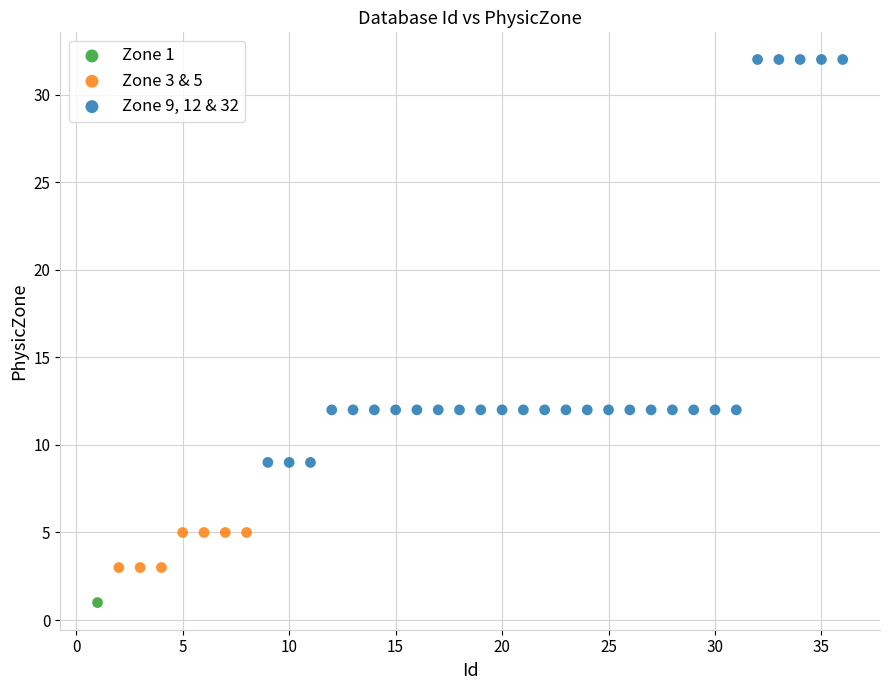

What are all the series names shown in the legend?

Zone 1, Zone 3 & 5, Zone 9, 12 & 32